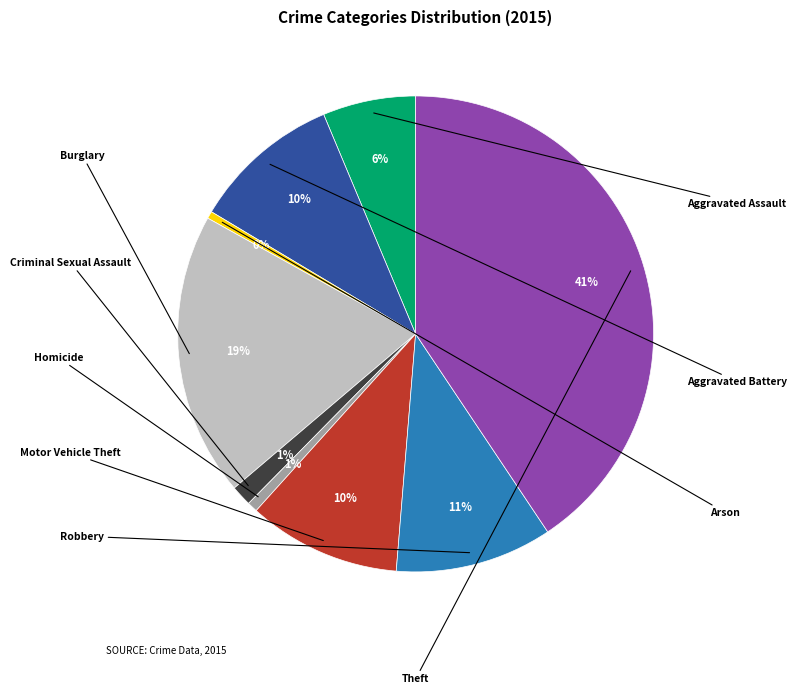

Count the number of slices in the pie.

9